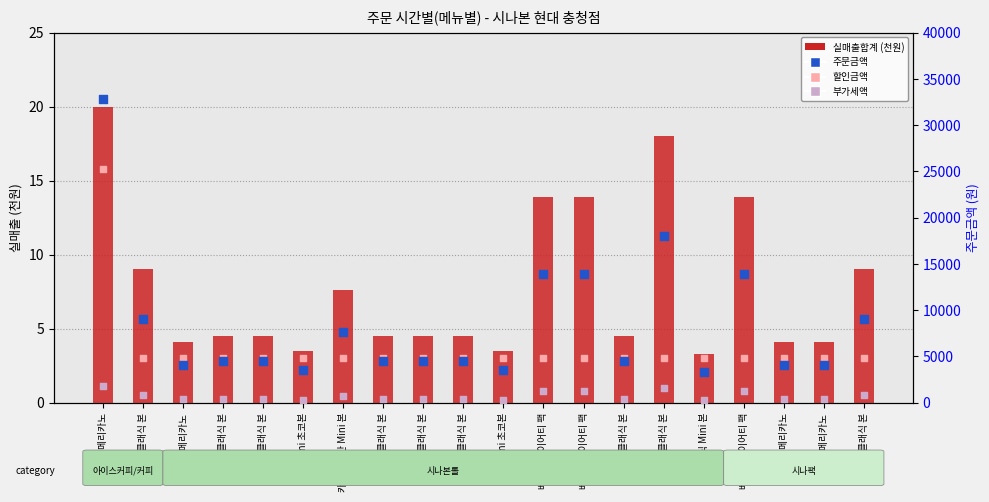

At which category is the sum across all series the highest?

ice 아메리카노